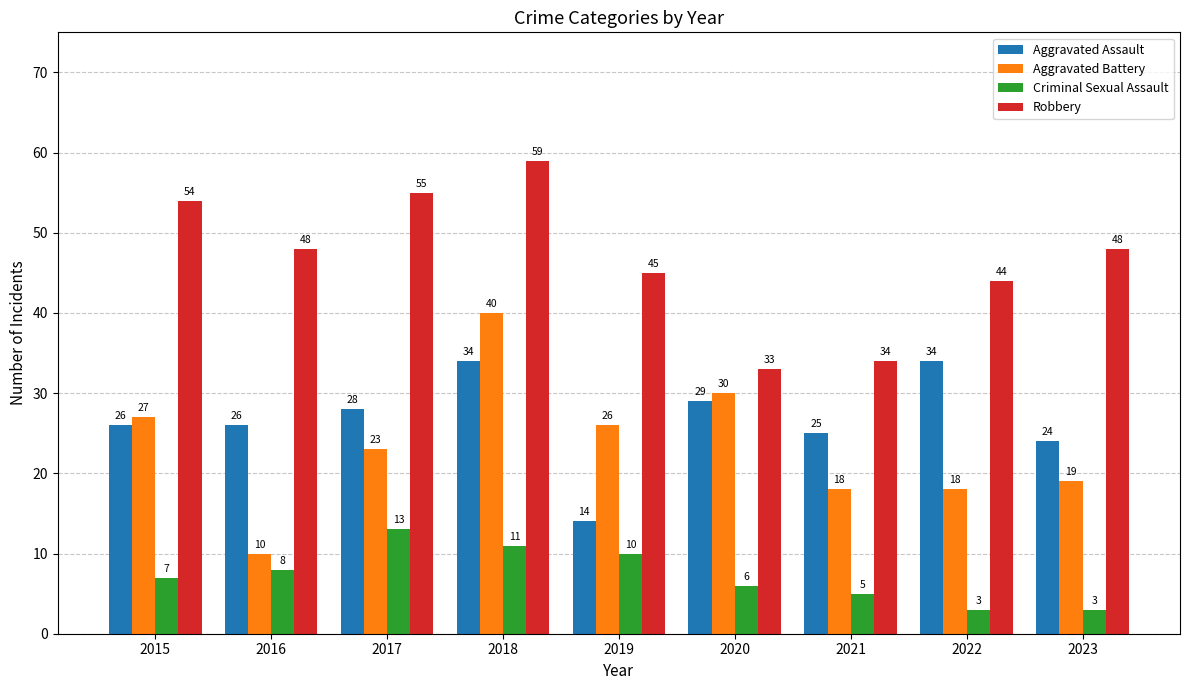

True or false: Aggravated Assault has a value of 48 at 2020.

False